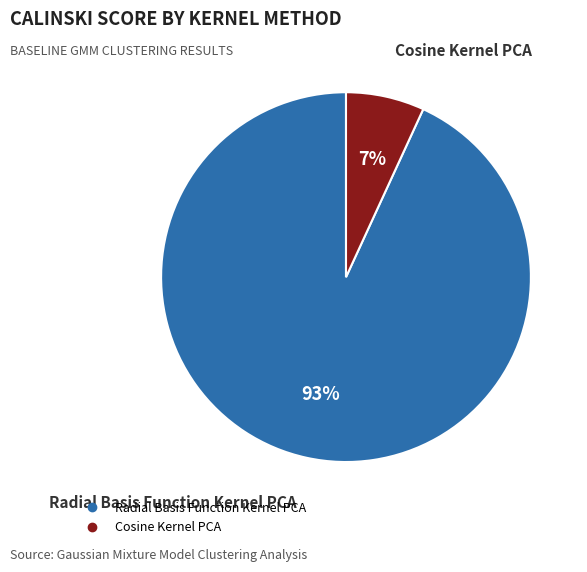

Which slice represents more than half of the pie?

Radial Basis Function Kernel PCA